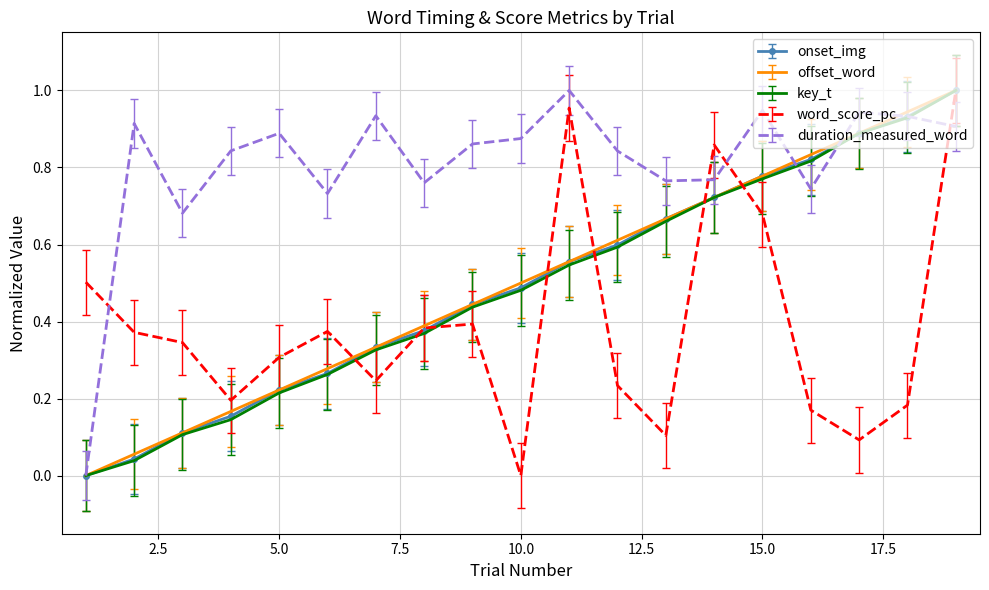

Which series has the largest total across all categories?

duration_measured_word